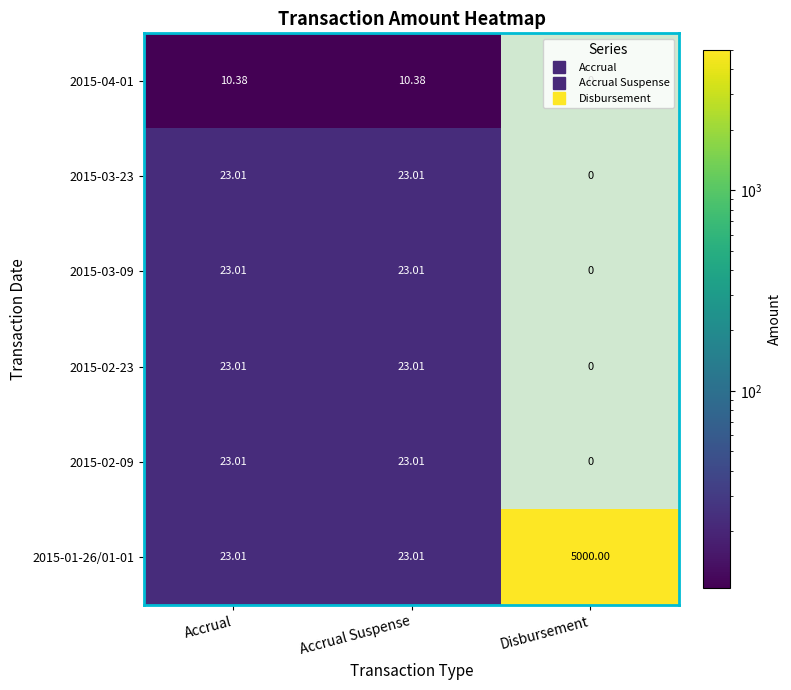

Is the value of 2015-01-26/01-01 at Accrual Suspense greater than the value of 2015-03-09 at Disbursement?

Yes